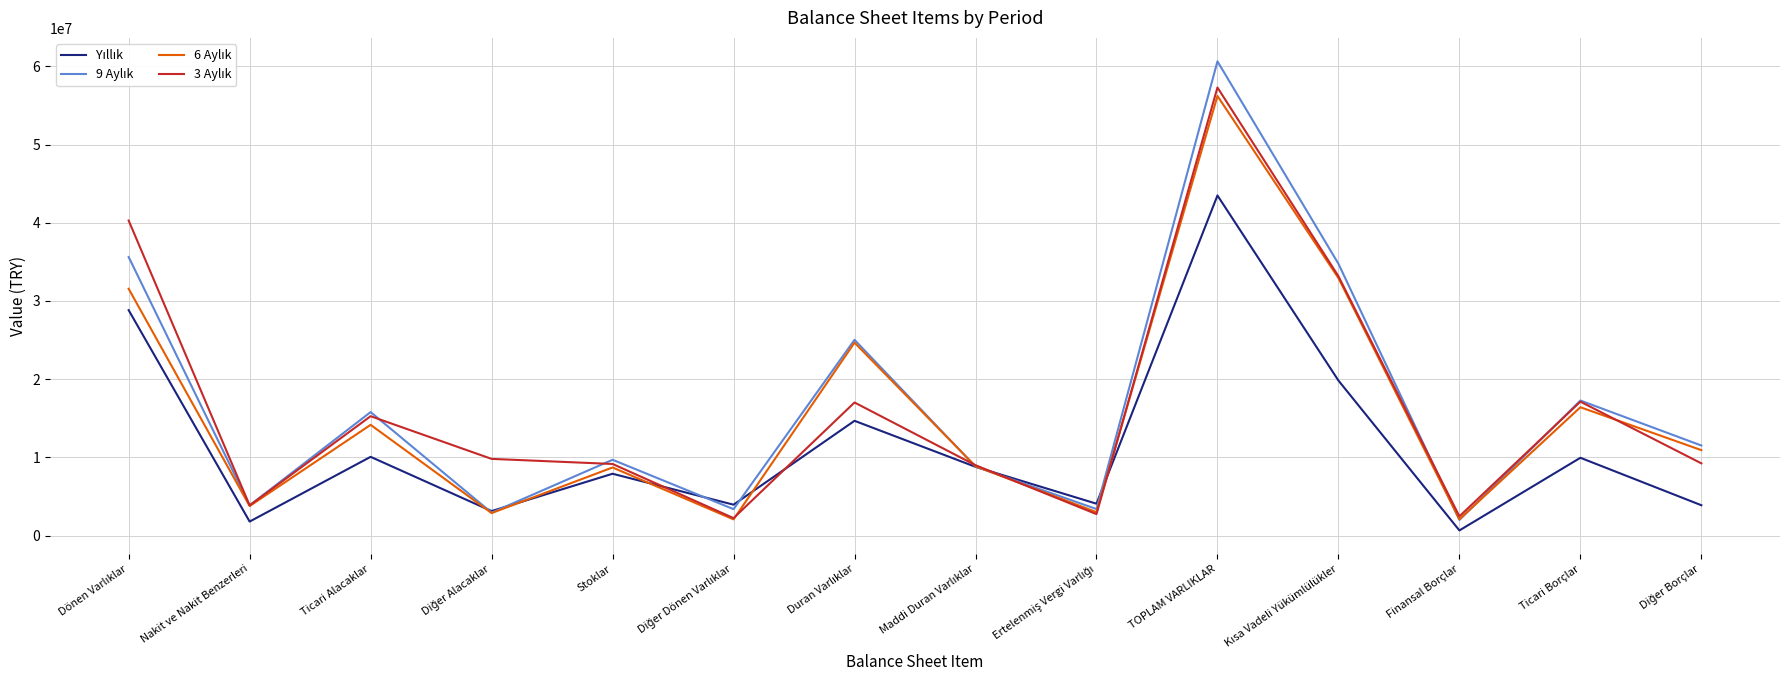

What is the total value across all series at Stoklar?

35430391